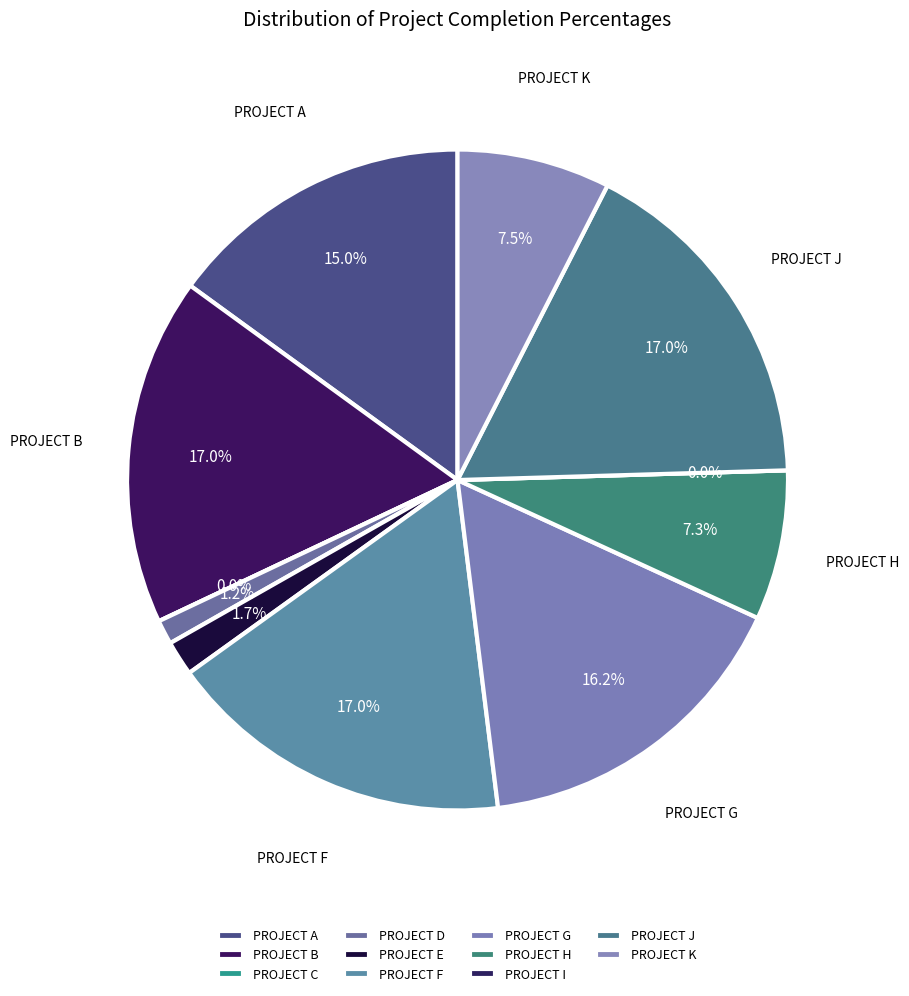

Rank the categories by value from lowest to highest.

PROJECT C, PROJECT I, PROJECT D, PROJECT E, PROJECT H, PROJECT K, PROJECT A, PROJECT G, PROJECT B, PROJECT F, PROJECT J